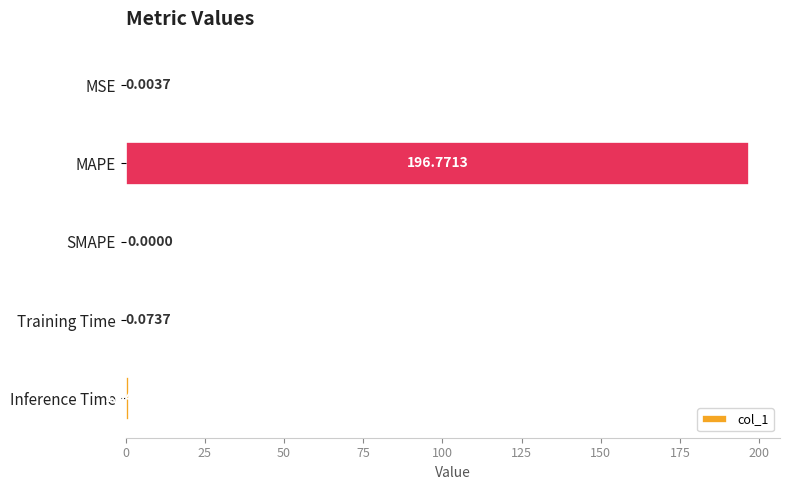

Which category has the highest value across all series?

MAPE